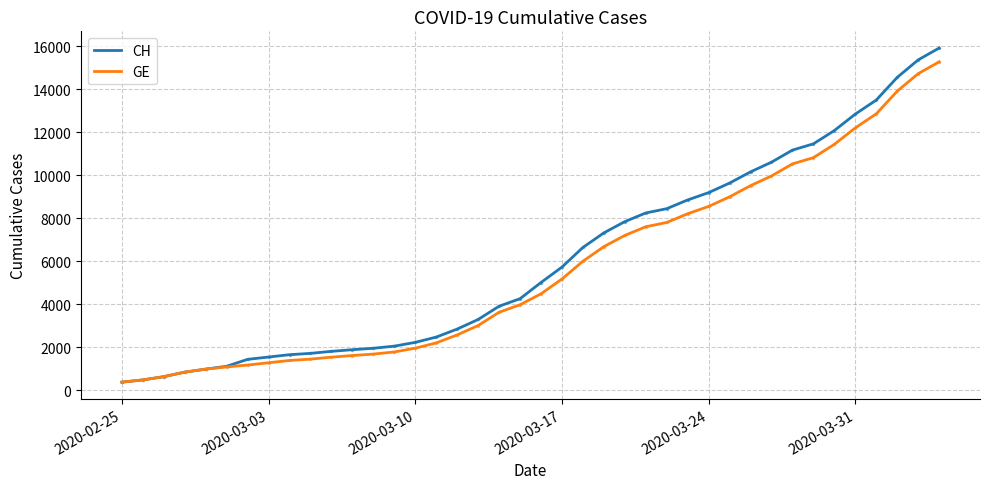

What is the sum of all CH values?

242133